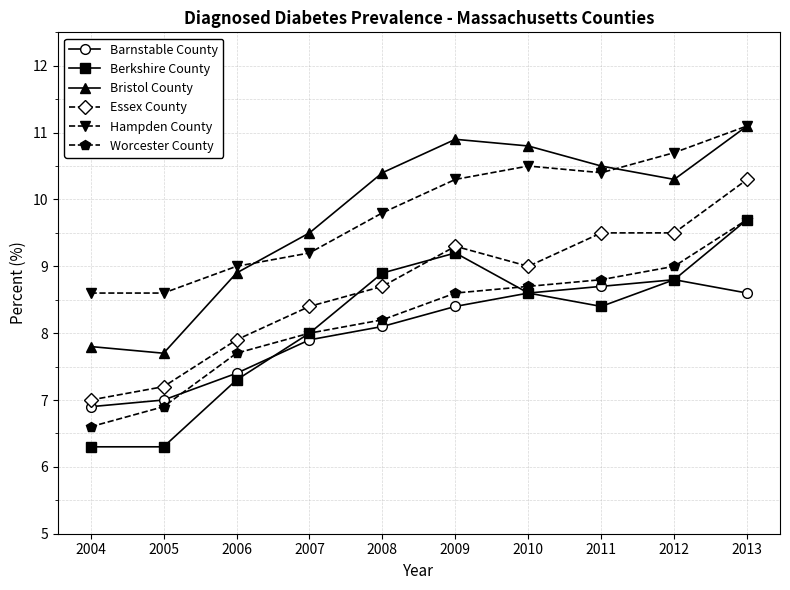

What is the value of the Worcester County point at the 5th from the left?

8.2